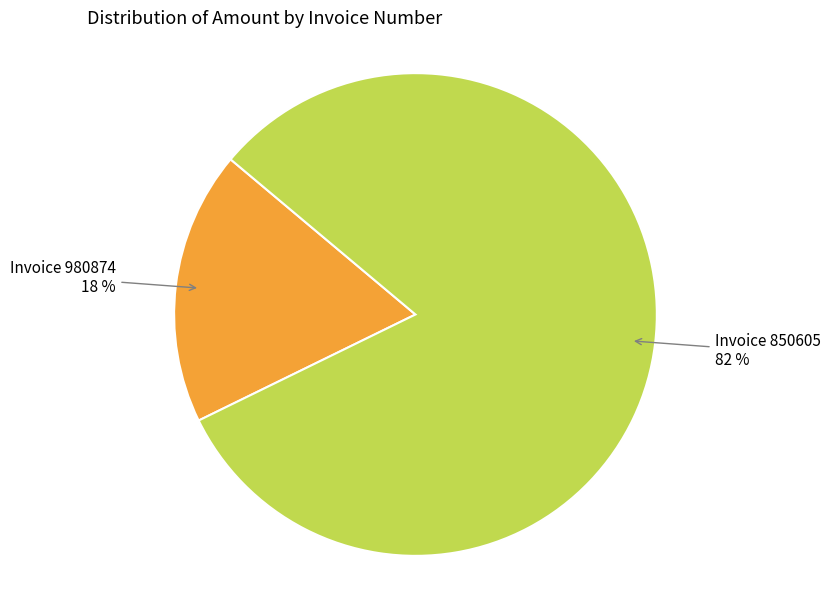

True or false: Invoice 850605 accounts for 82% of the total.

True